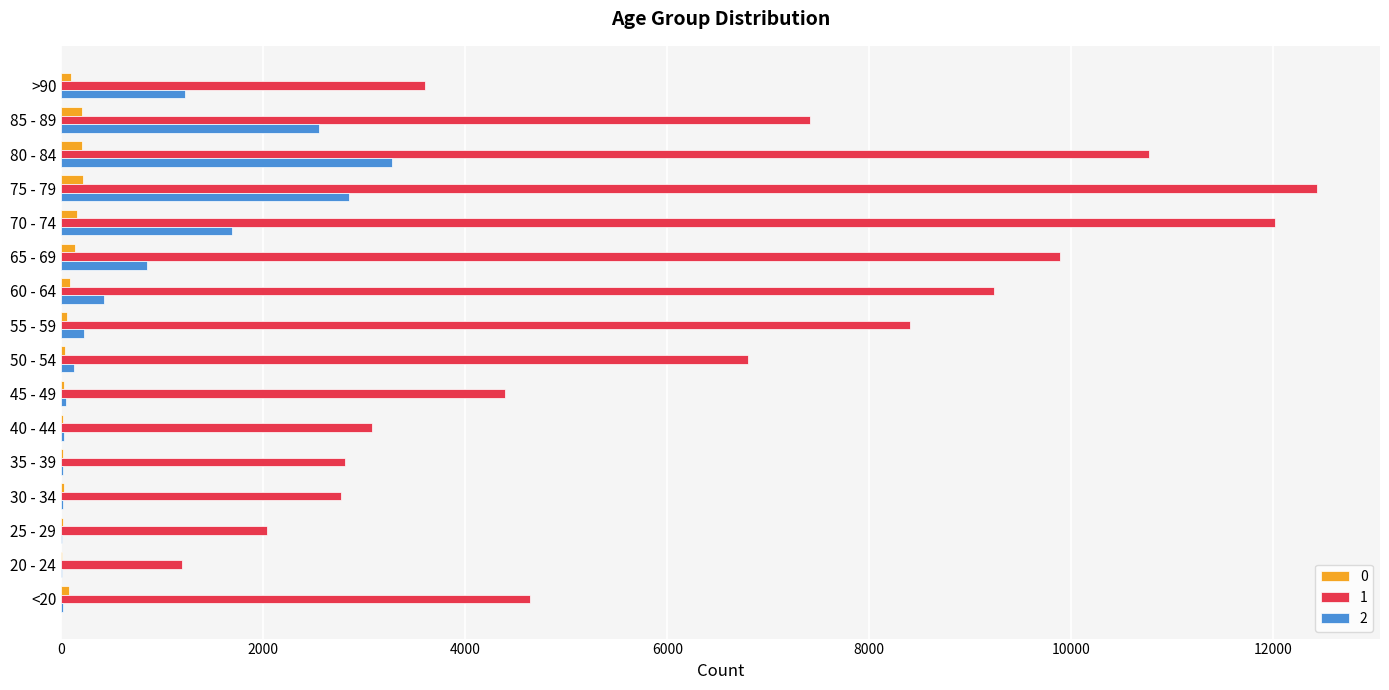

Which category has the highest value in the 2 series?

80 - 84